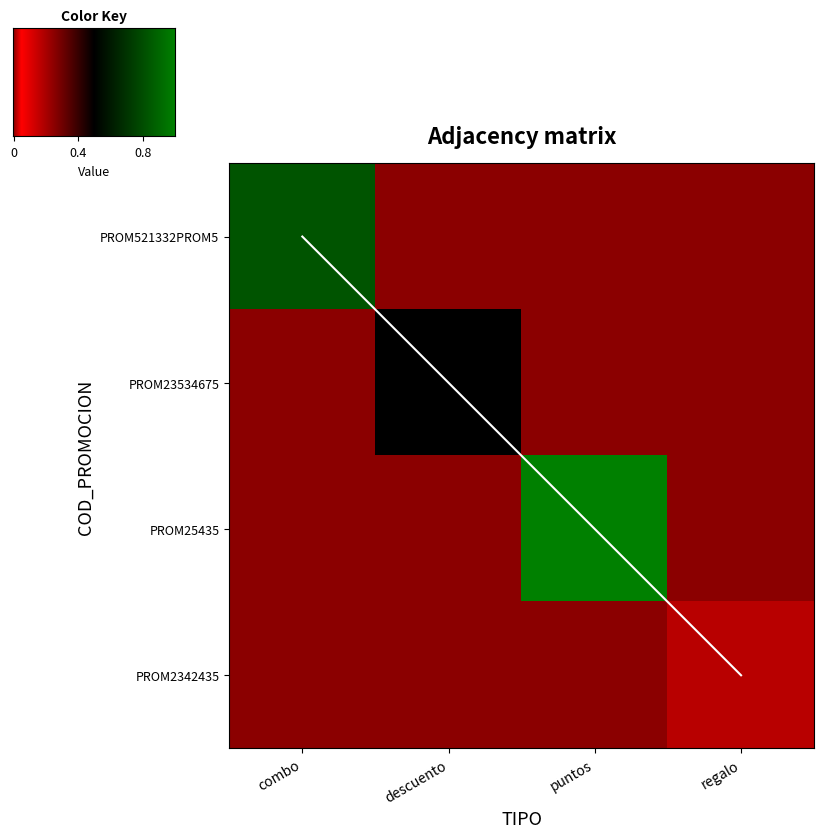

Which series has the largest total across all categories?

PROM25435